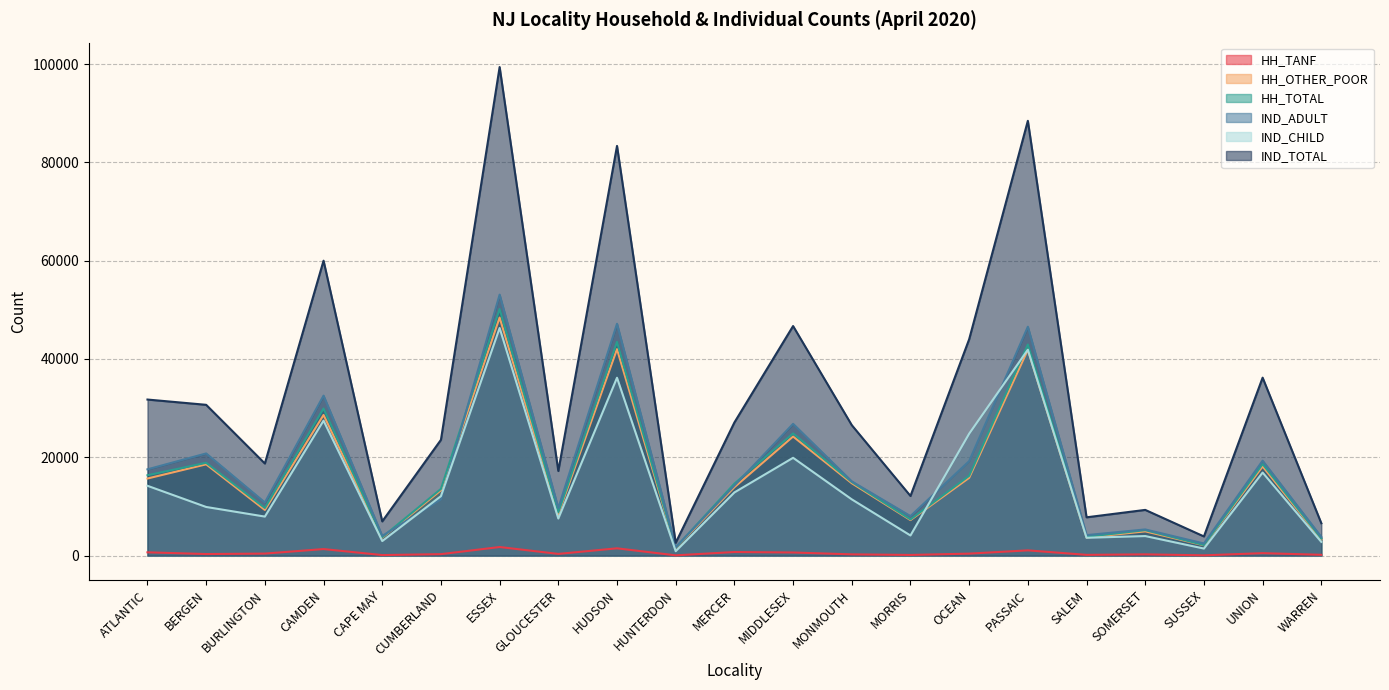

True or false: HH_OTHER_POOR has more than 2 points higher than both neighbors.

True